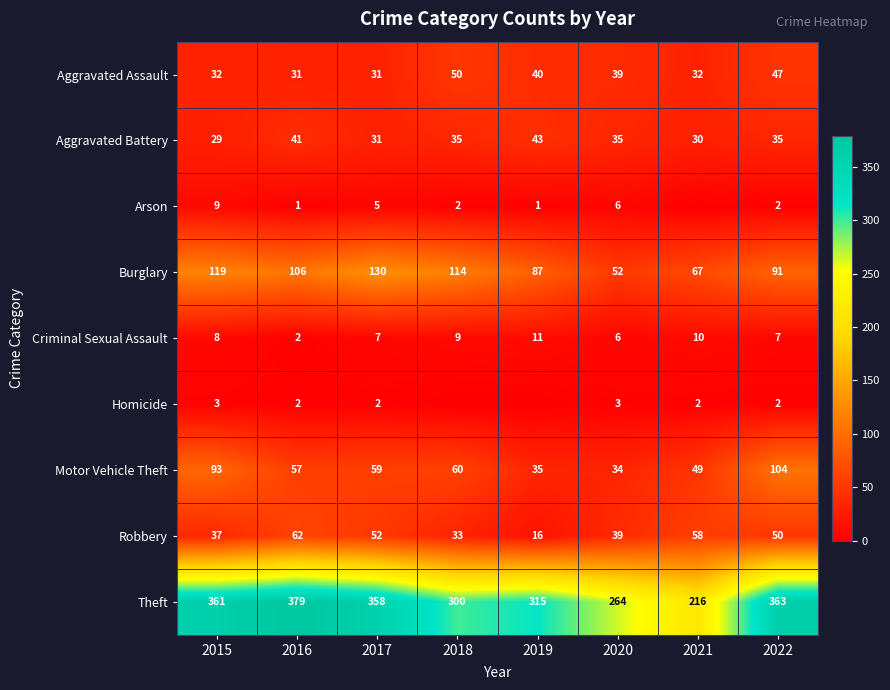

What is the total value across all series at 2019?

548